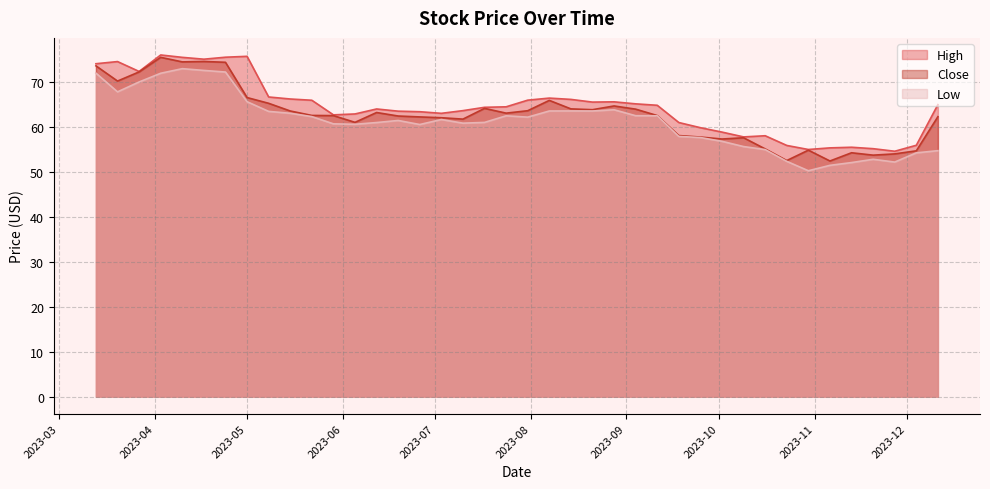

Reading left to right, list all the values displayed in this chart.

High: 74.1	74.6	72.4	76.0	75.5	75.1	75.5	75.7	66.7	66.2	66.0	62.7	62.9	64.0	63.5	63.4	63.0	63.7	64.4	64.5	66.0	66.4	66.2	65.6	65.6	65.2	64.8	61.0	59.8	58.9	57.8	58.1	55.9	55.0	55.4	55.5	55.2	54.6	55.9	65.0
Close: 73.6	70.2	72.3	75.5	74.5	74.6	74.4	66.6	65.3	63.6	62.6	62.5	61.0	63.2	62.5	62.2	62.1	61.8	64.2	63.1	63.6	65.9	64.0	63.9	64.7	64.0	62.5	58.1	57.8	57.3	57.6	55.1	52.5	54.8	52.4	54.3	53.7	54.0	54.7	62.3
Low: 72.0	67.8	70.0	72.0	73.0	72.6	72.2	65.6	63.5	63.1	62.3	60.7	60.6	61.0	61.5	60.6	61.7	60.9	61.0	62.5	62.2	63.6	63.6	63.6	63.8	62.5	62.5	57.9	57.7	56.8	55.7	55.0	52.4	50.3	51.5	52.1	52.8	52.2	54.2	54.7